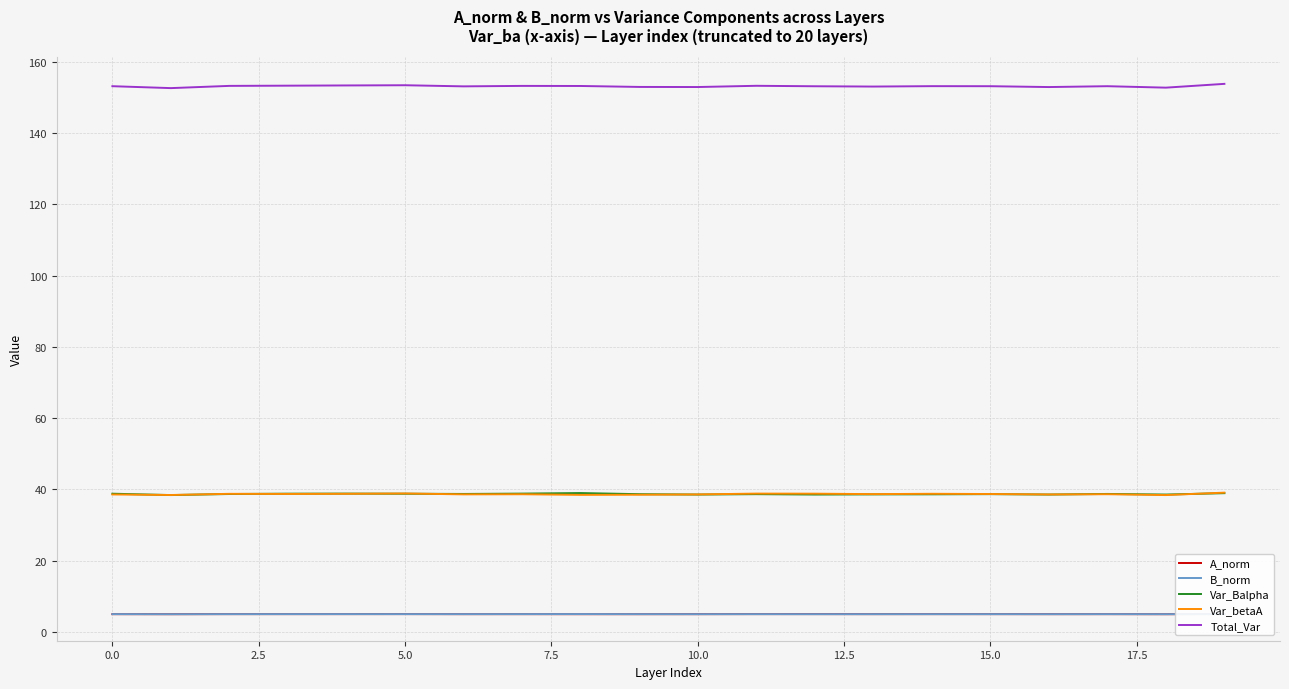

True or false: Total_Var and Var_betaA intersect in this chart.

False